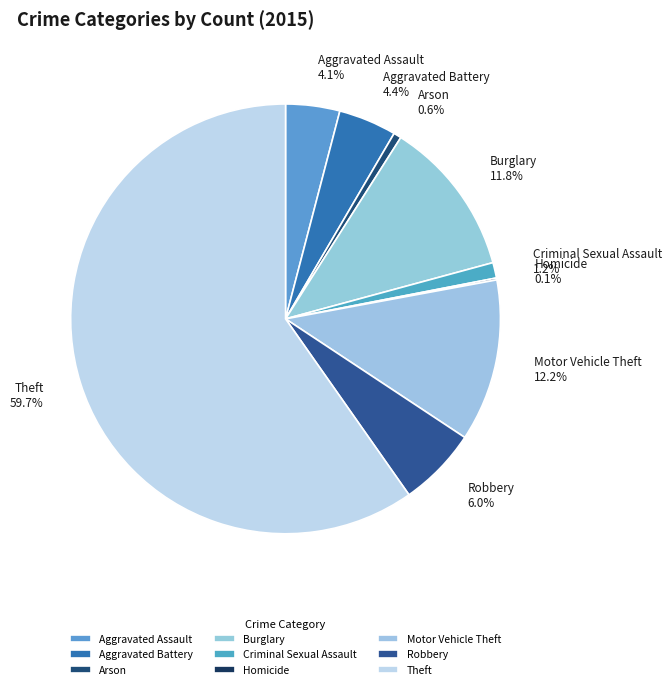

How much of the chart is everything except Robbery?

94.0%